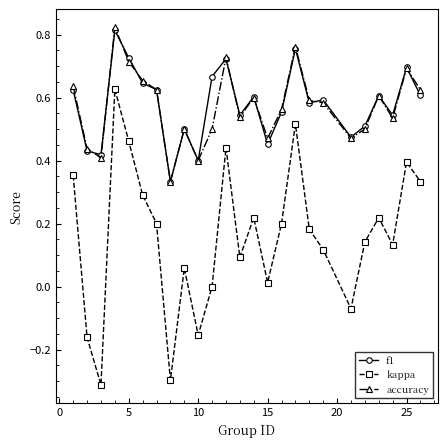

List the series in order of their peak value, lowest first.

kappa, f1, accuracy